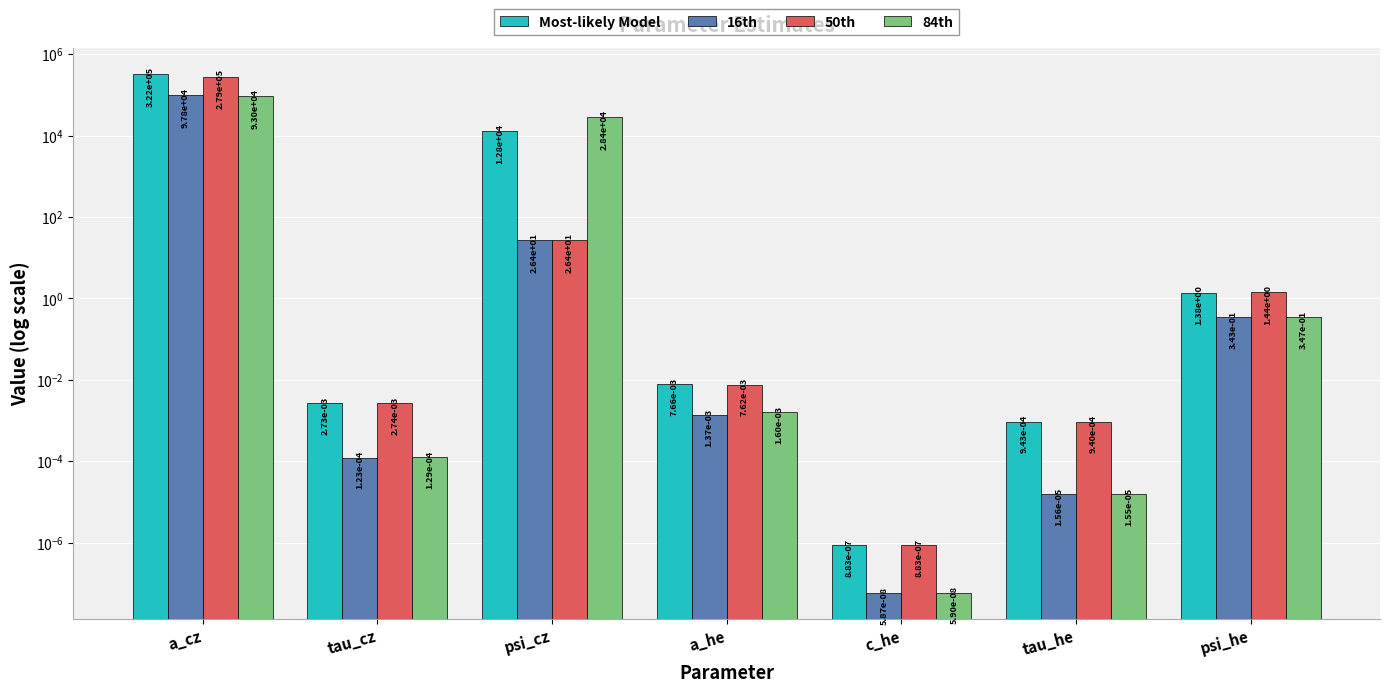

At which category does the chart reach its minimum across all series?

c_he